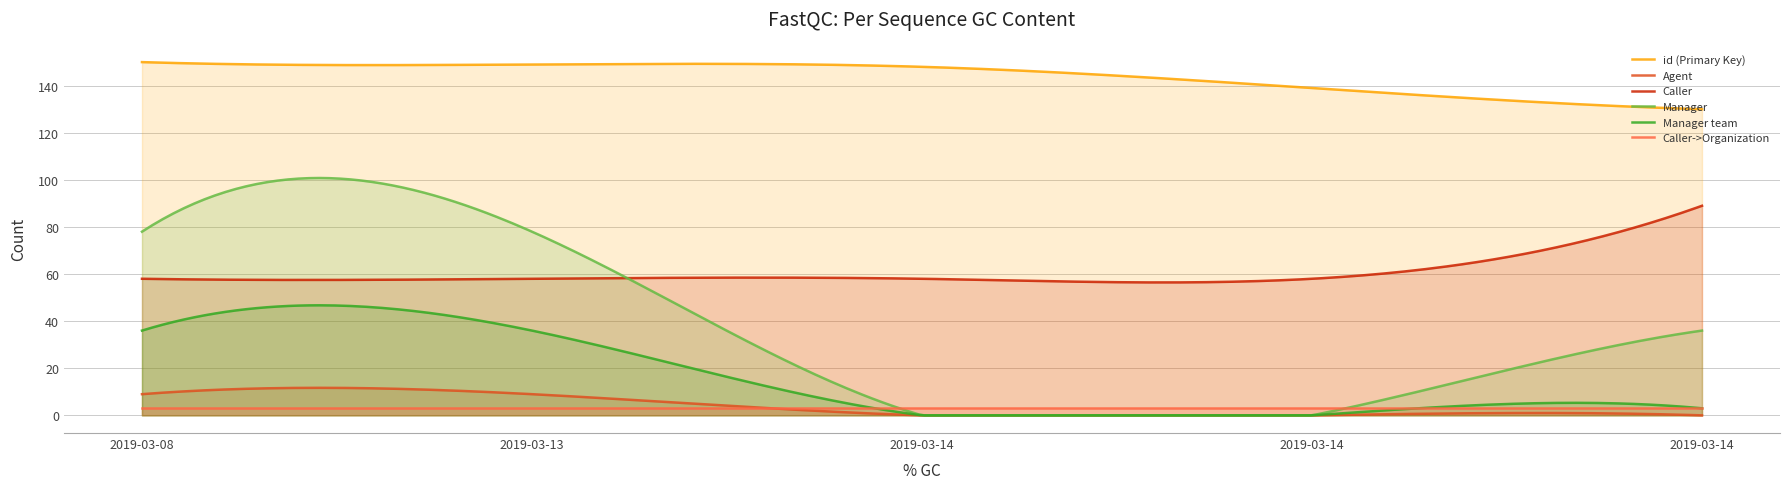

True or false: Caller and Caller->Organization intersect in this chart.

False